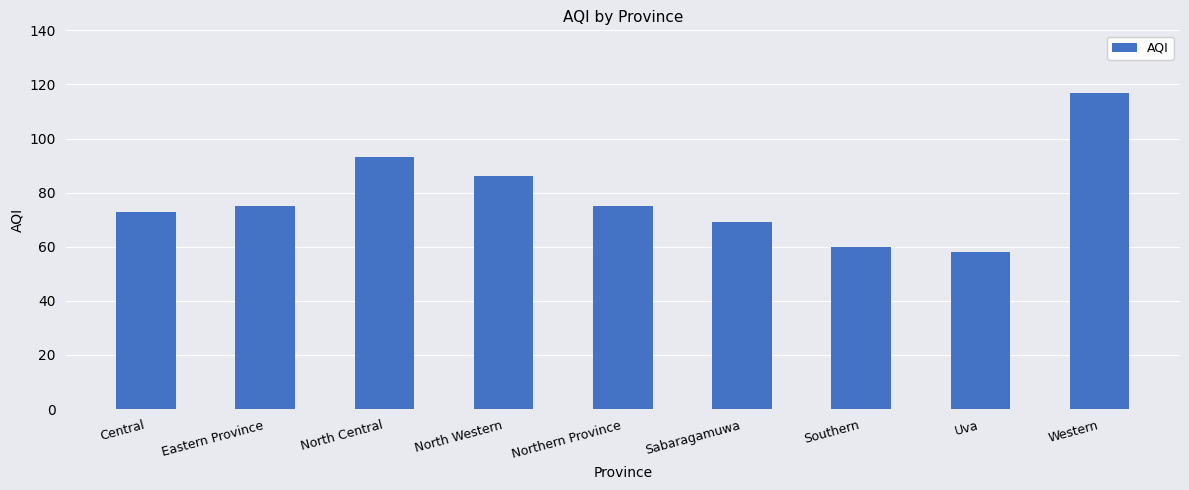

Is it true that the value at Central is 73?

True